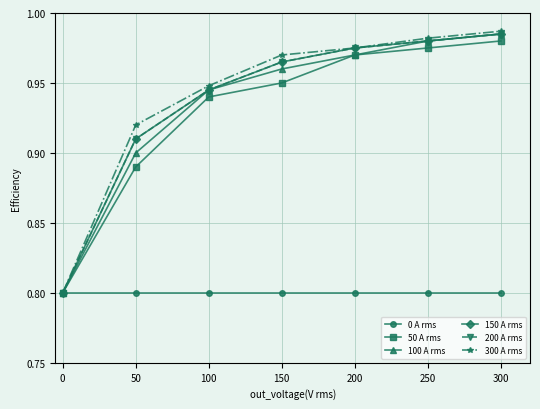

Which series has the largest total across all categories?

300 A rms